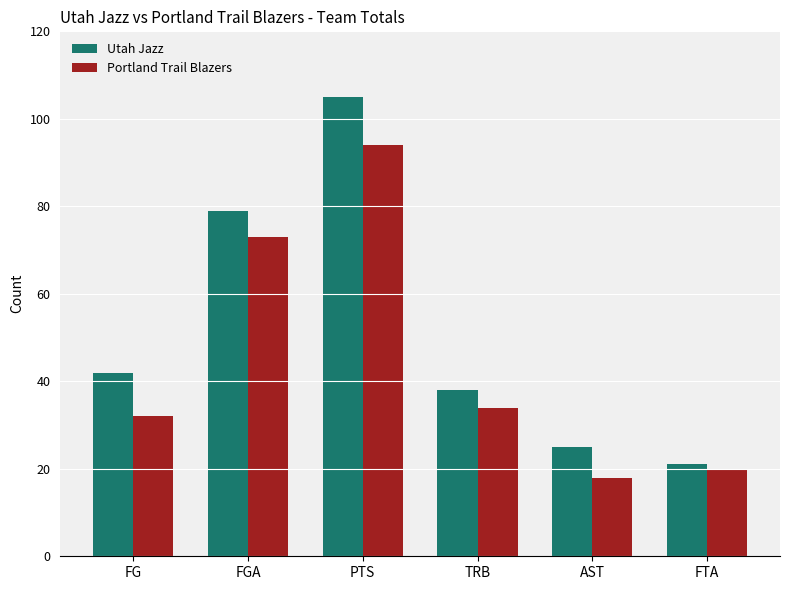

What is the value of the Portland Trail Blazers bar at the 1st from the left?

32